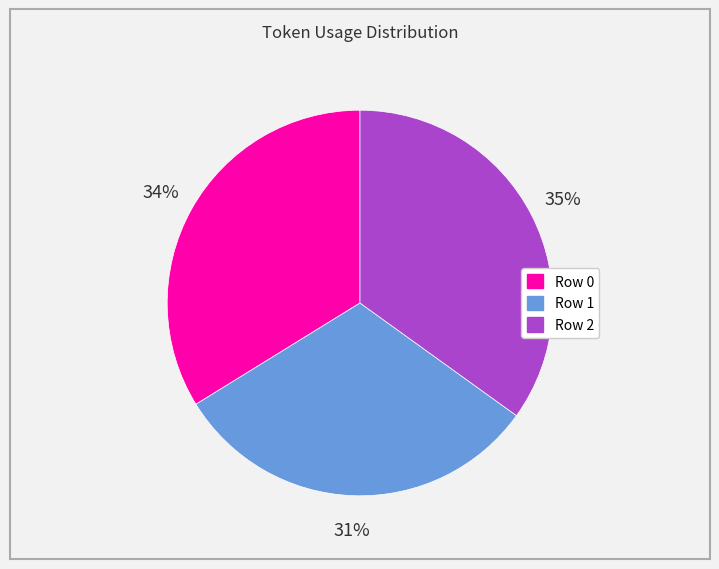

How many slices are in this pie chart?

3